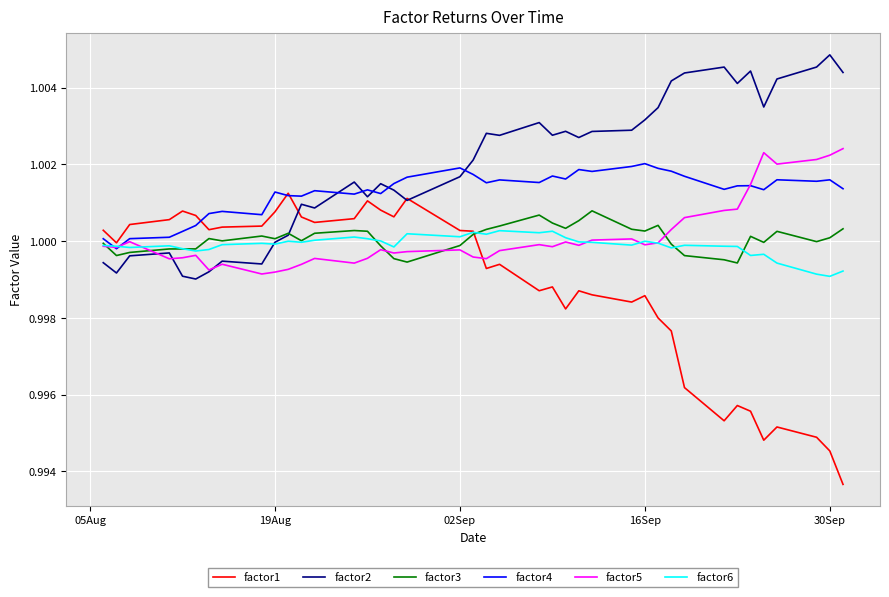

Which series has the largest total across all categories?

factor2